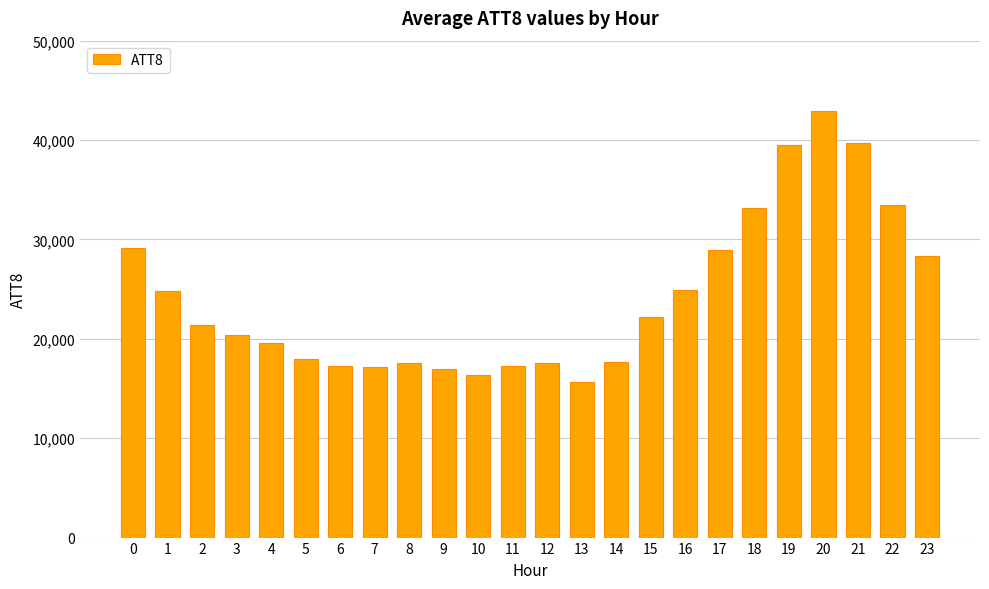

What value does the data have at 2?

21400